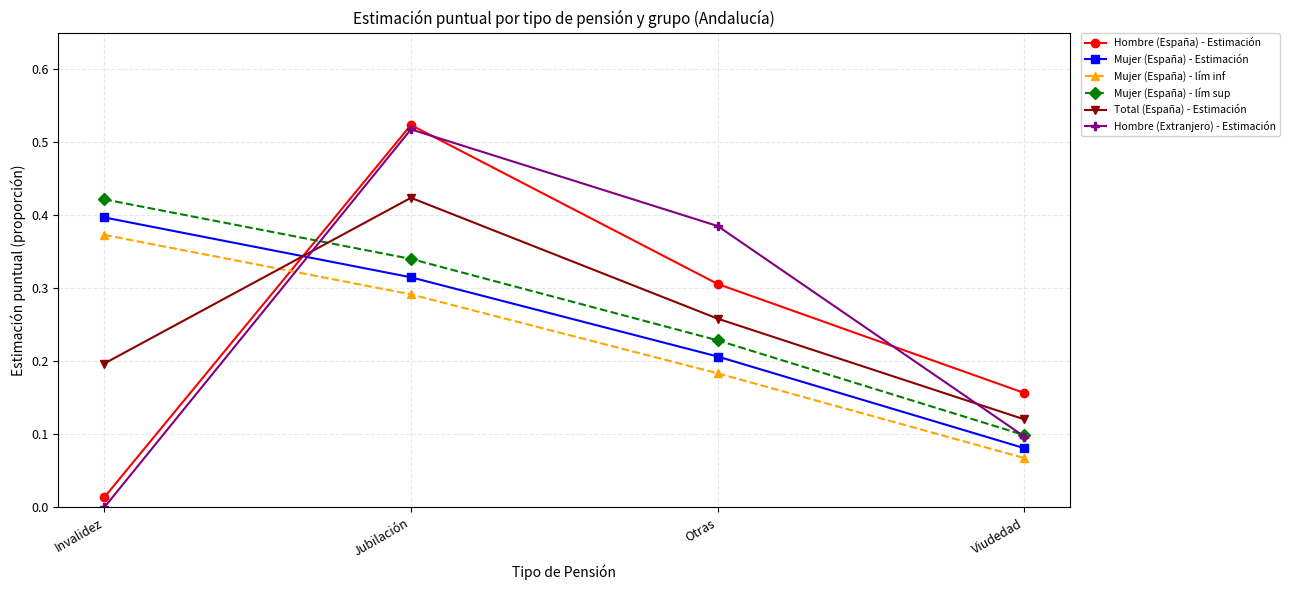

At which category does the chart reach its minimum across all series?

Invalidez